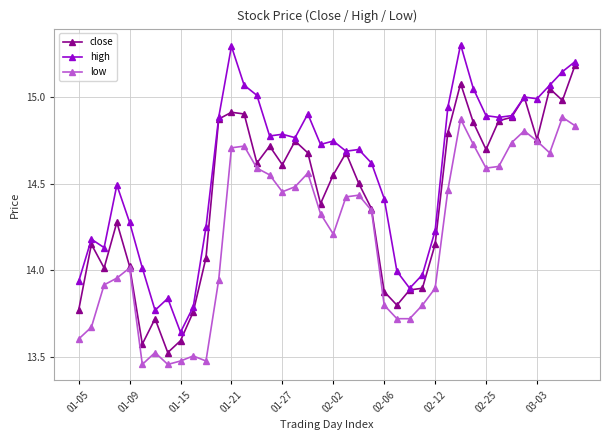

How many lines are shown in the chart?

3